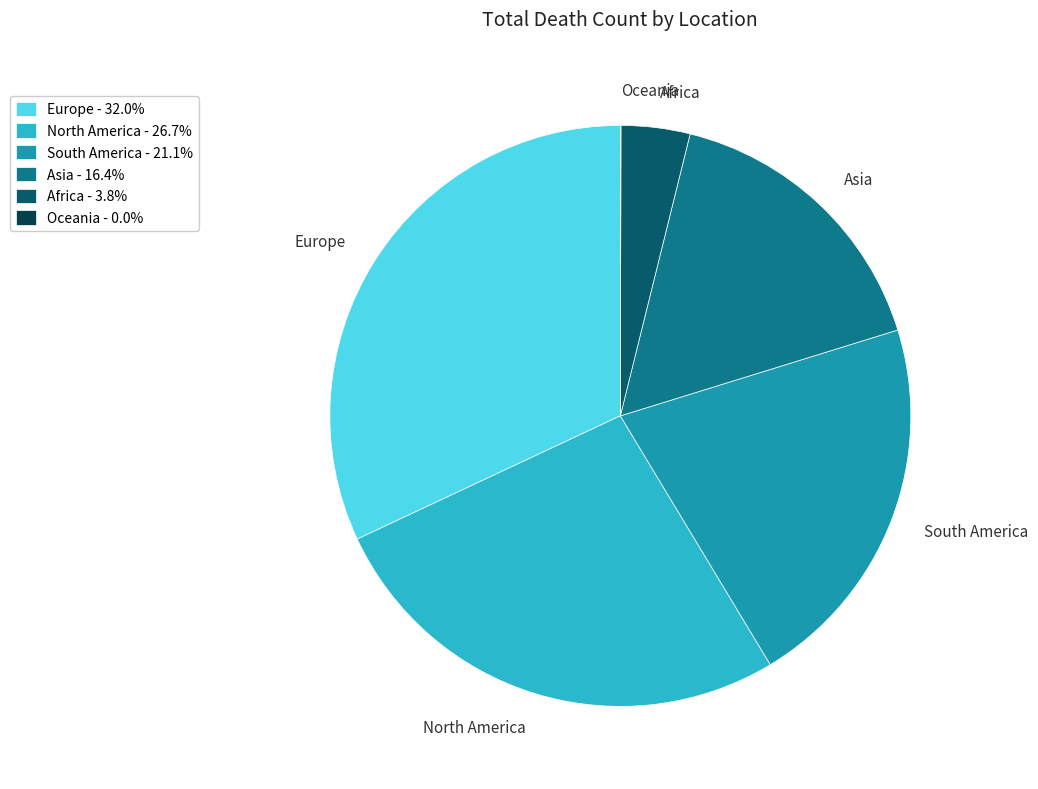

Is the sum of Asia and North America greater than half?

No